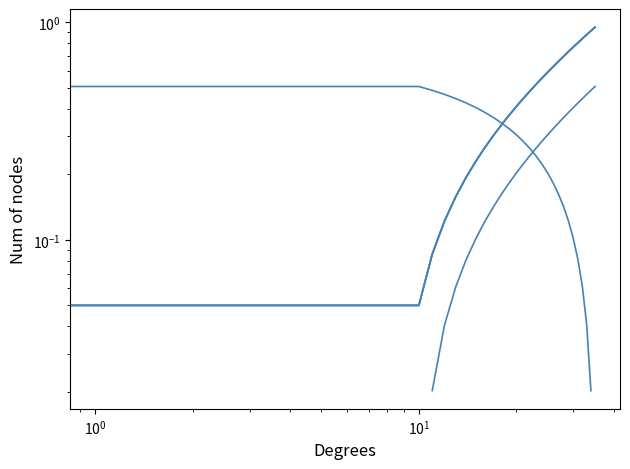

What is the greatest value displayed?

0.9